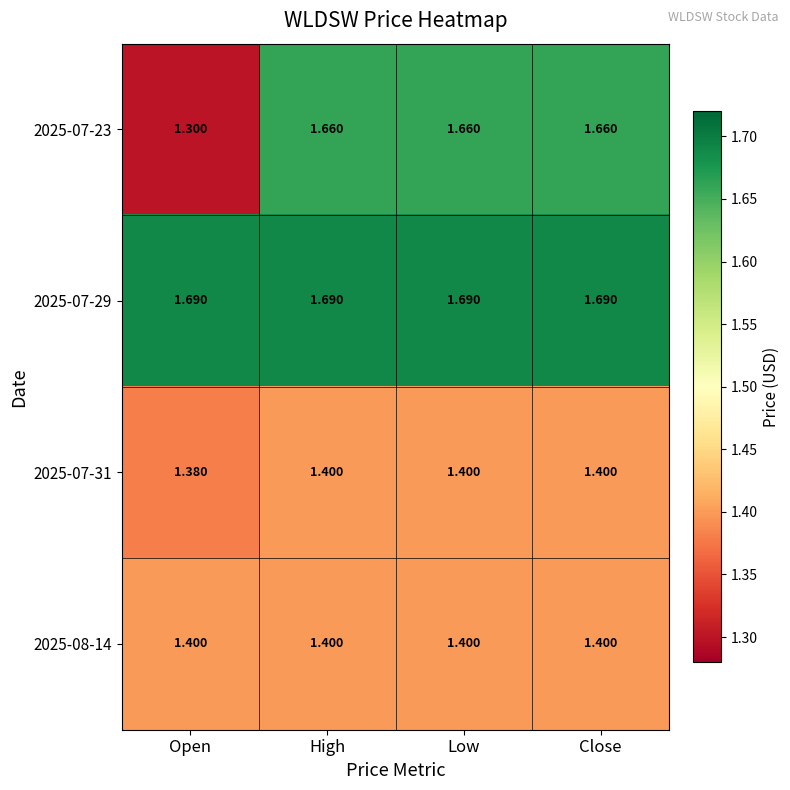

Where is 2025-07-23 nearest to the value 1?

Open